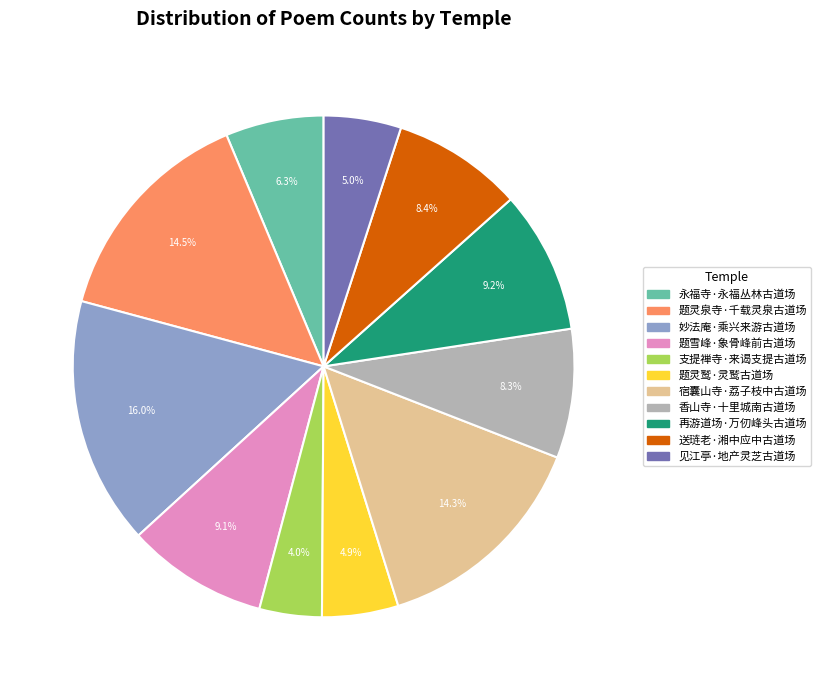

Is there any slice that represents more than half of the pie?

No